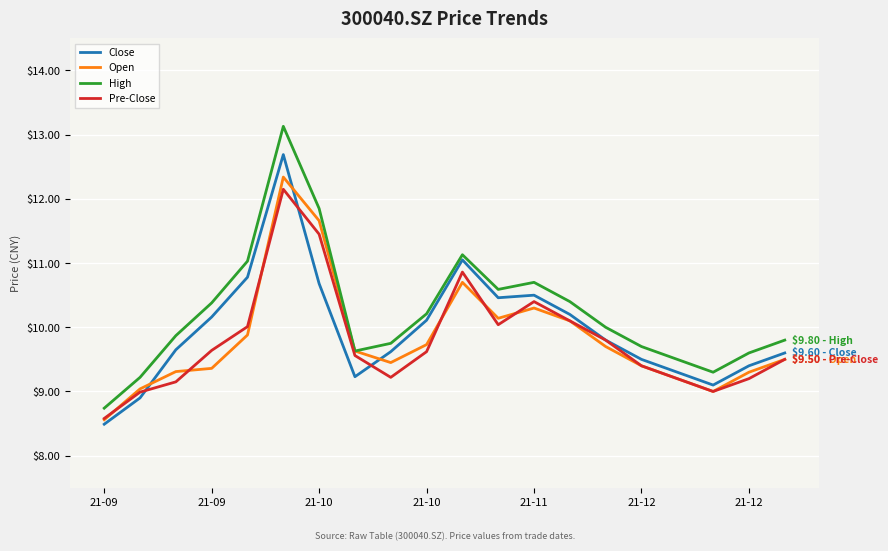

Which series has the widest spread of values?

High